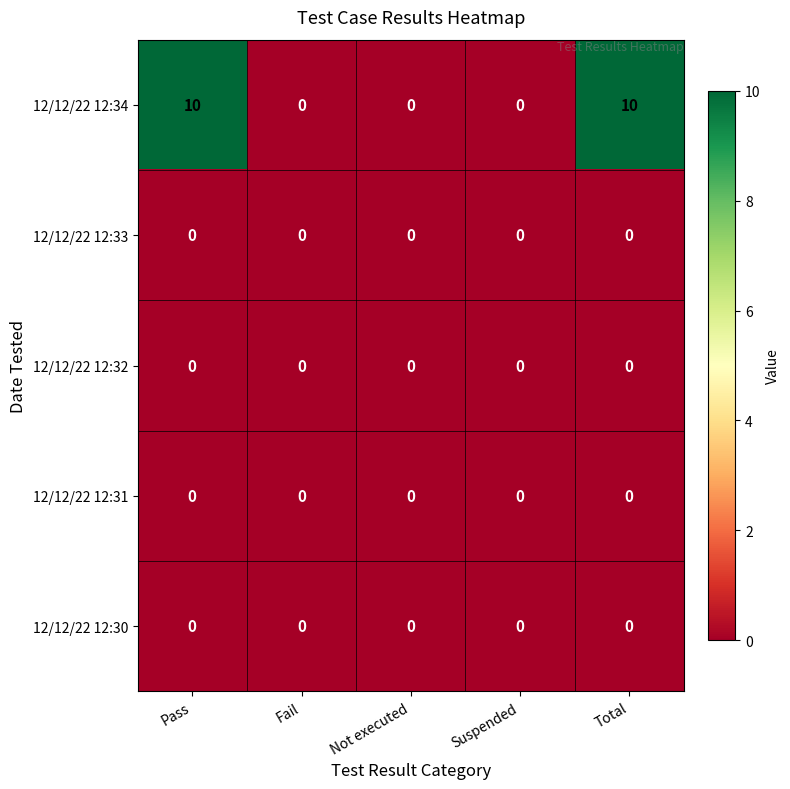

The value of 12/12/22 12:32 at Suspended is 0. True or false?

True